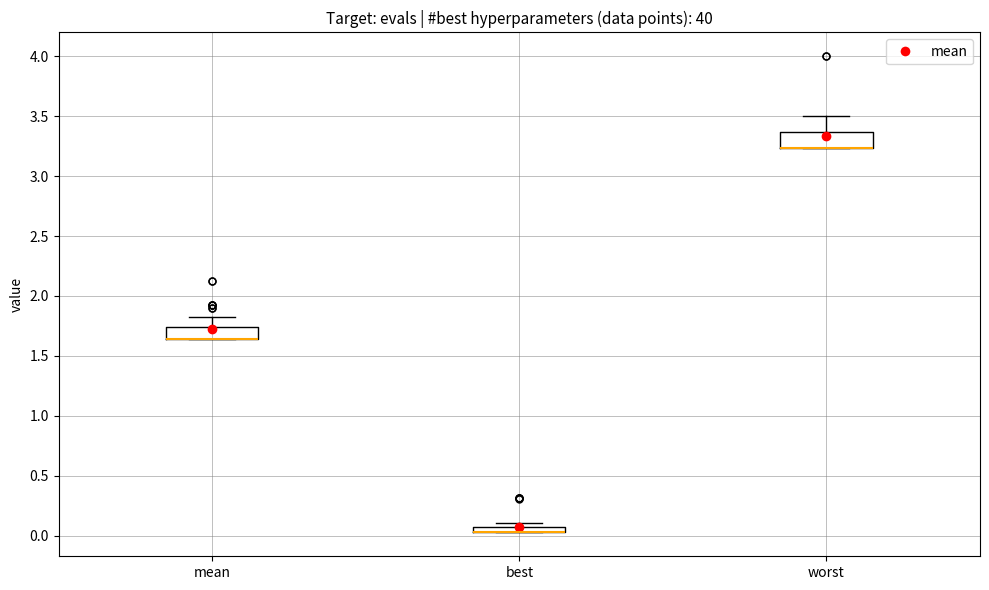

Where is the upper edge of the box for mean on the y-axis? The values are not printed on the chart, so give them approximately, as read against the axis.

1.75